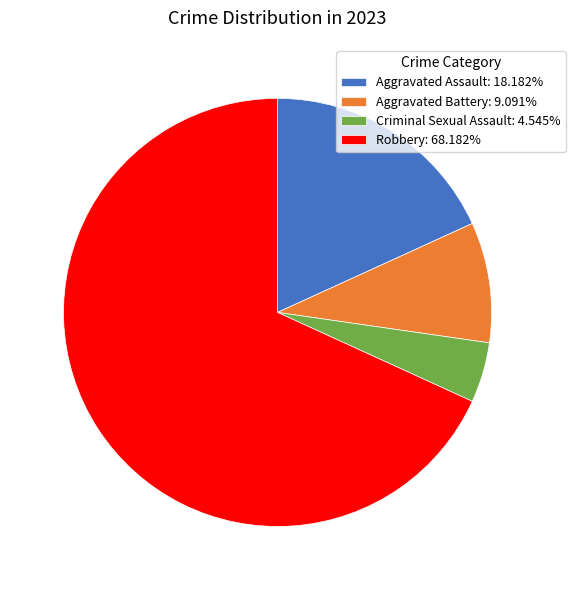

The Aggravated Battery slice represents 3% of the pie. True or false?

False